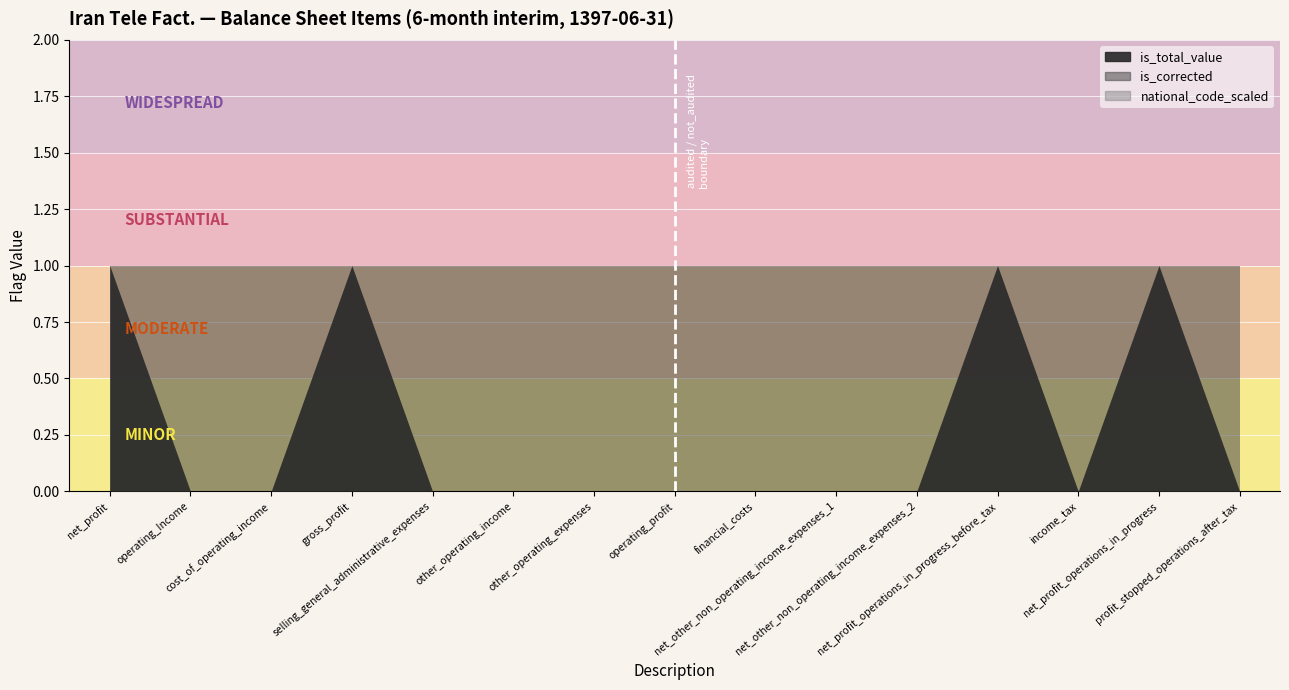

Which has a higher value, profit_stopped_operations_after_tax or net_profit_operations_in_progress_before_tax?

net_profit_operations_in_progress_before_tax